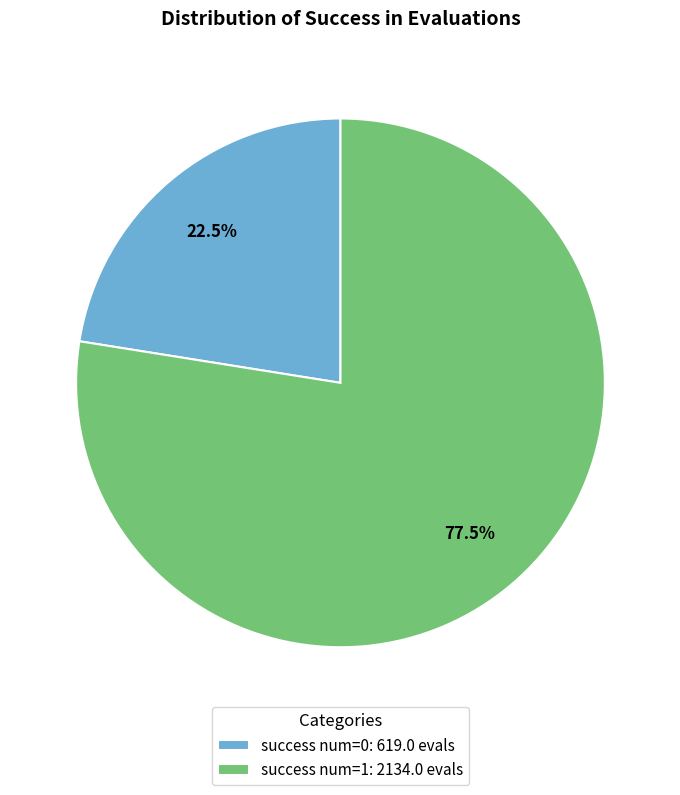

Is the sum of success num=1: 2134.0 evals and success num=0: 619.0 evals greater than half?

Yes